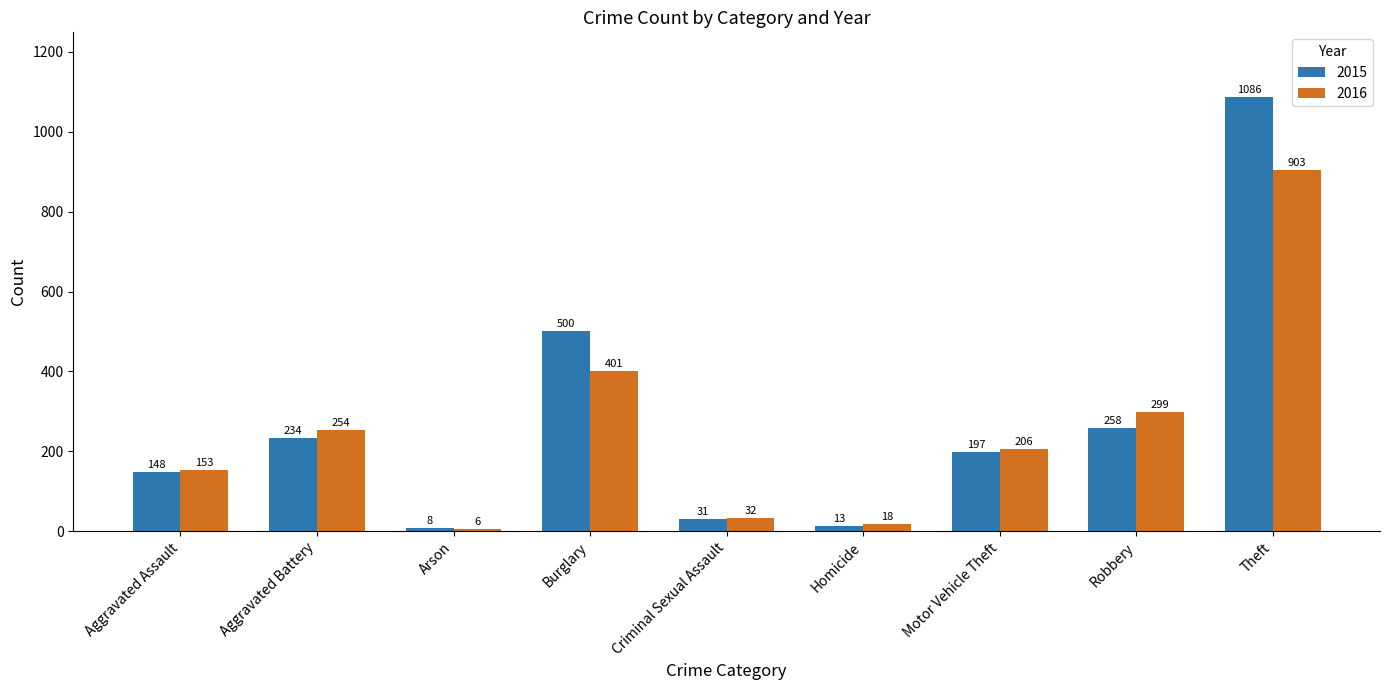

What is the greatest value displayed?

1086